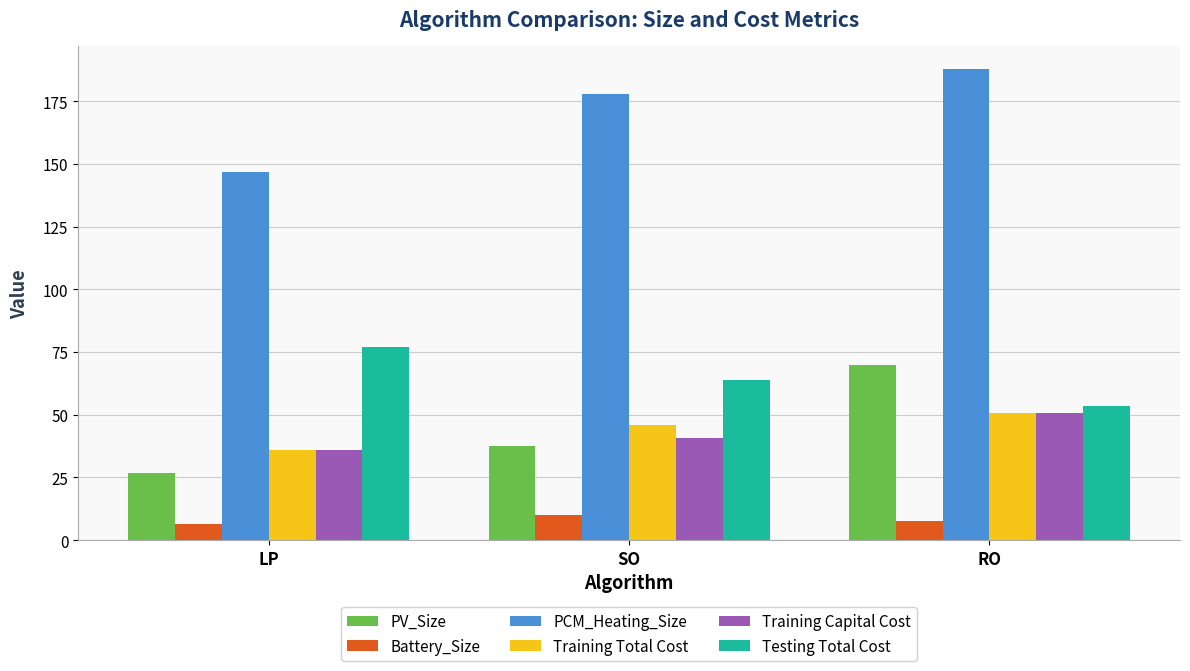

The value of Testing Total Cost at RO is 53.7. True or false?

True